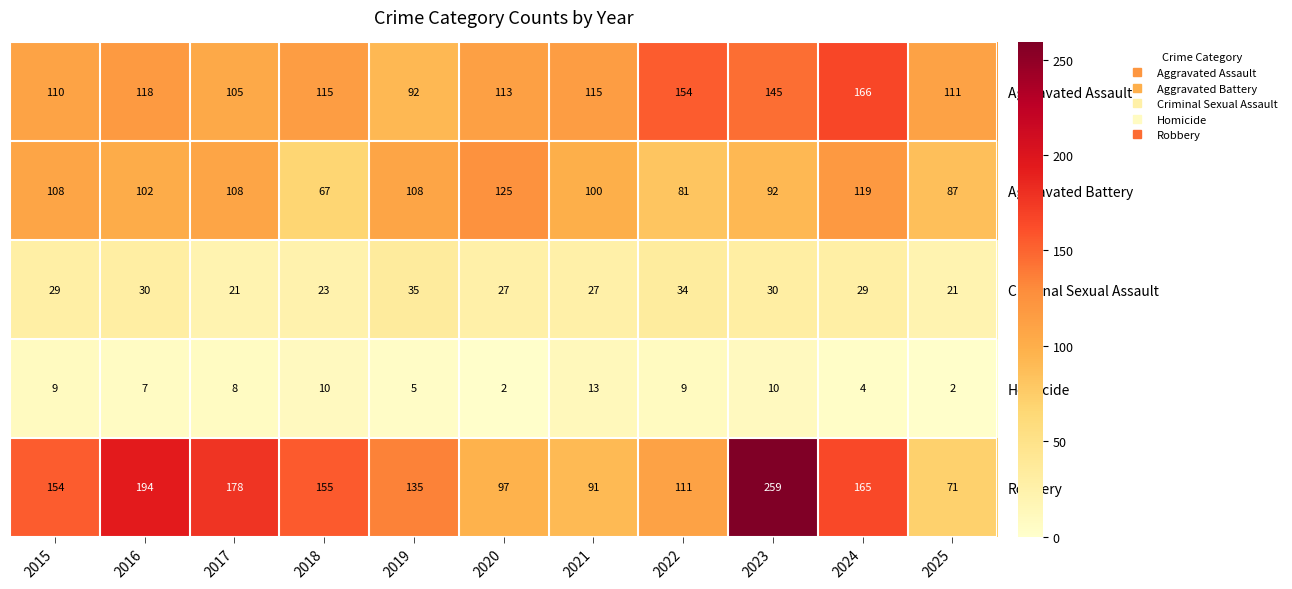

Where does the Aggravated Battery series first go above 102?

2015